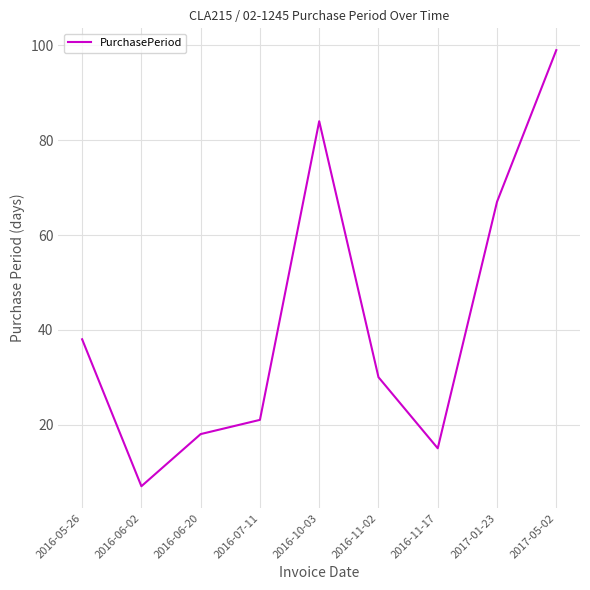

Reading left to right, list all the values displayed in this chart.

2016-05-26=38	2016-06-02=7	2016-06-20=18	2016-07-11=21	2016-10-03=84	2016-11-02=30	2016-11-17=15	2017-01-23=67	2017-05-02=99